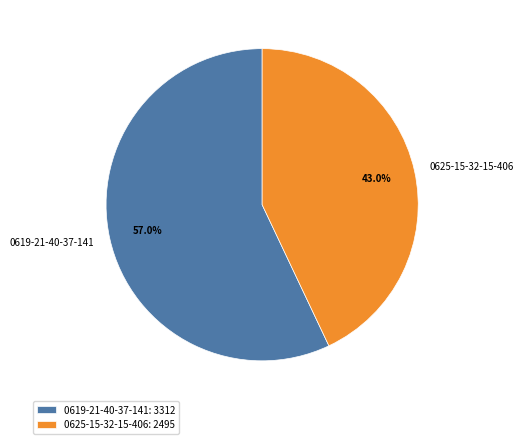

What percentage is the 0625-15-32-15-406 slice, to the nearest percent?

43%